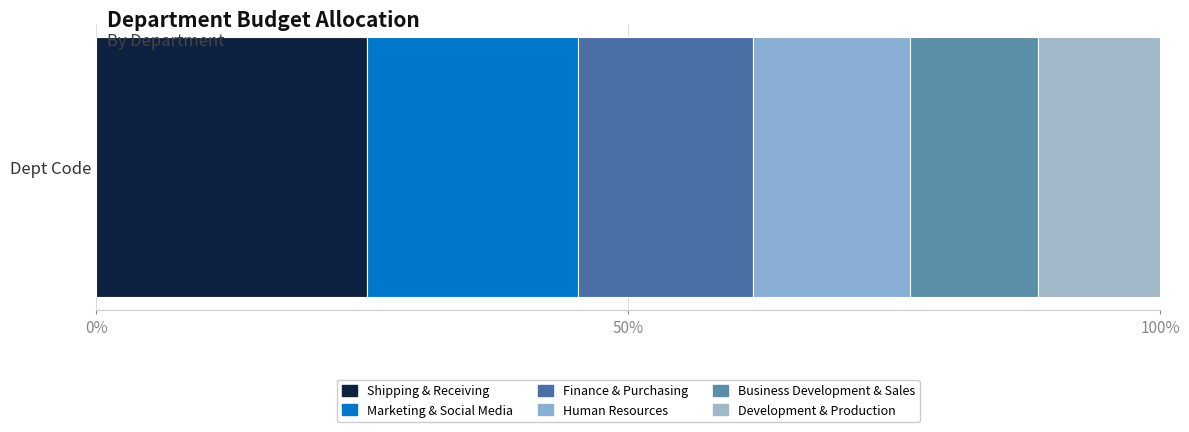

Reading left to right, list all the values displayed in this chart.

2376206	1857160	1534042	1380145	1127803	1072335